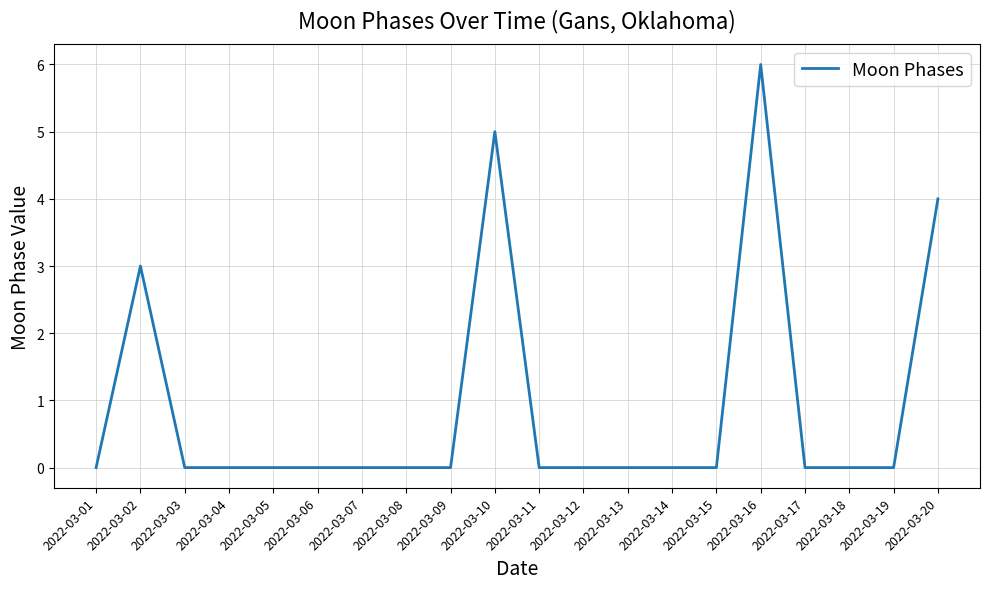

How many categories are shown in the chart?

20